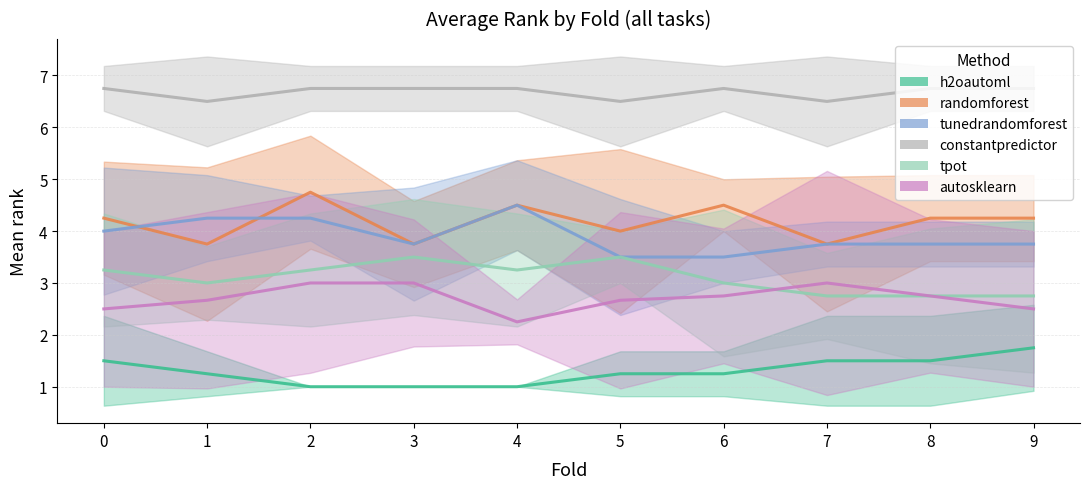

At how many categories does at least one series exceed 3?

10